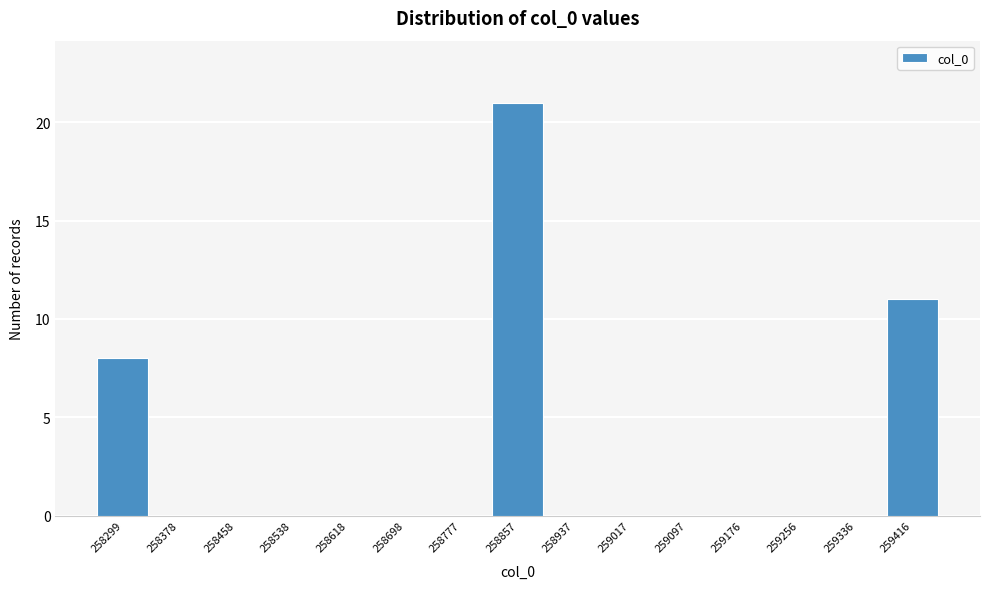

Reading left to right, what are all the values shown in this chart?

258299=8	258378=0	258458=0	258538=0	258618=0	258698=0	258777=0	258857=21	258937=0	259017=0	259097=0	259176=0	259256=0	259336=0	259416=11